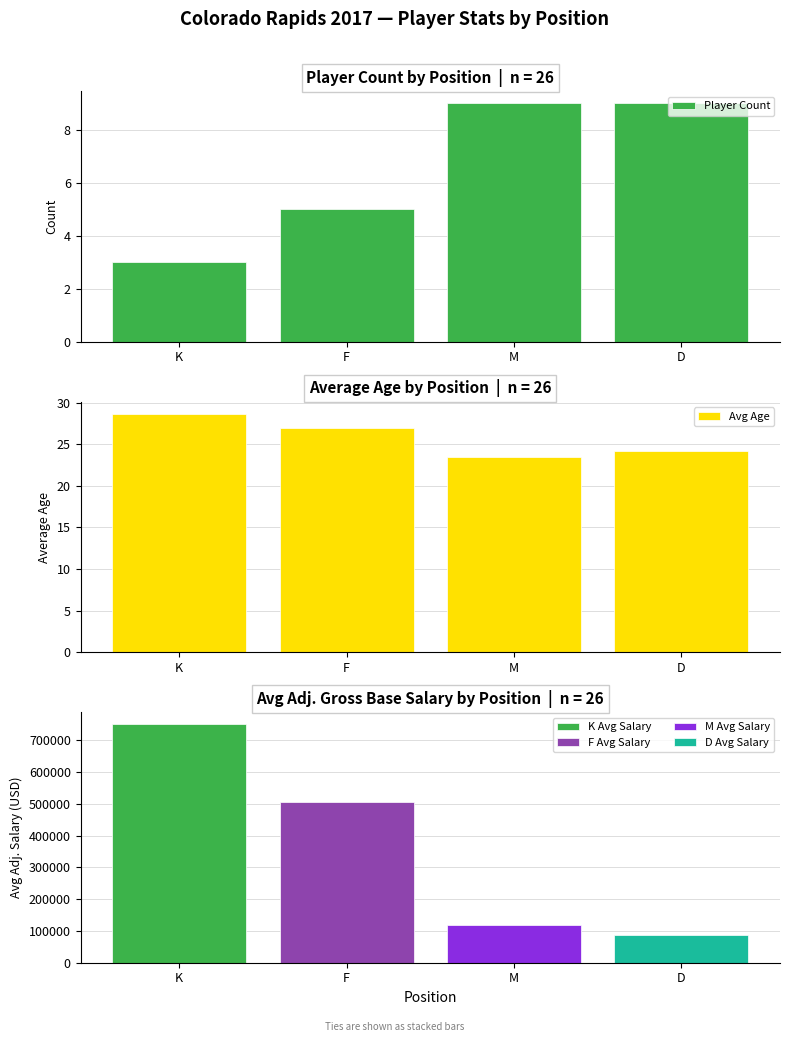

Reading right to left, extract all data points from this chart.

Player Count: D=9.0	M=9.0	F=5.0	K=3.0
Avg Age: D=24.2	M=23.4	F=27.0	K=28.7